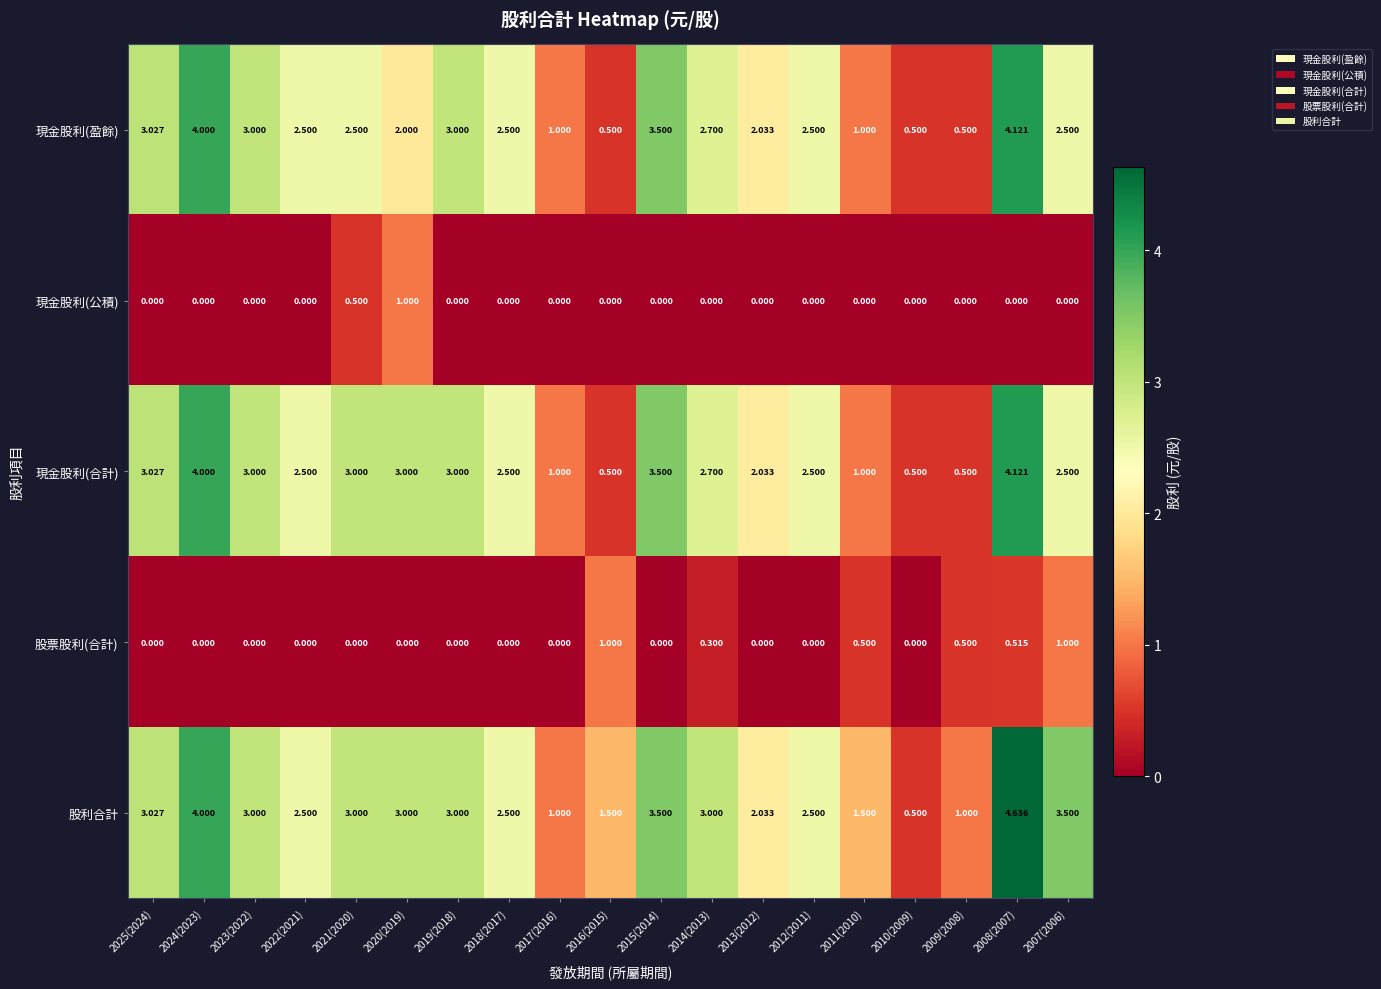

Between 2014(2013) and 2012(2011), which series saw the biggest shift?

股利合計